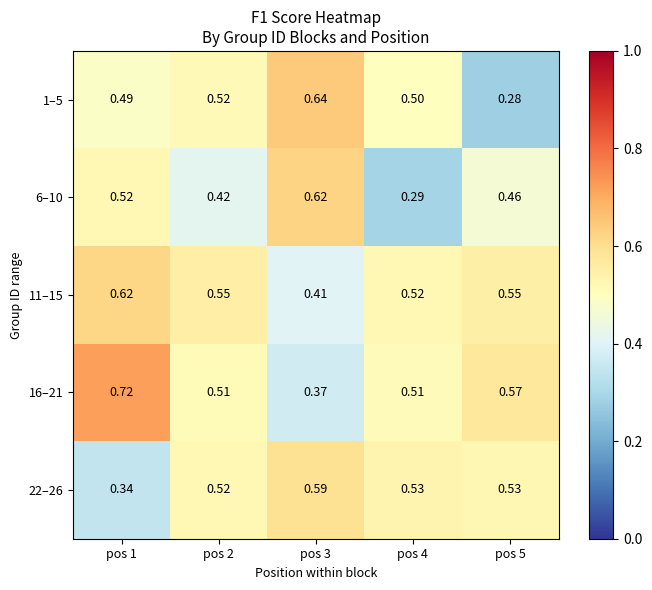

Which series changed the most between pos 1 and pos 5?

1–5